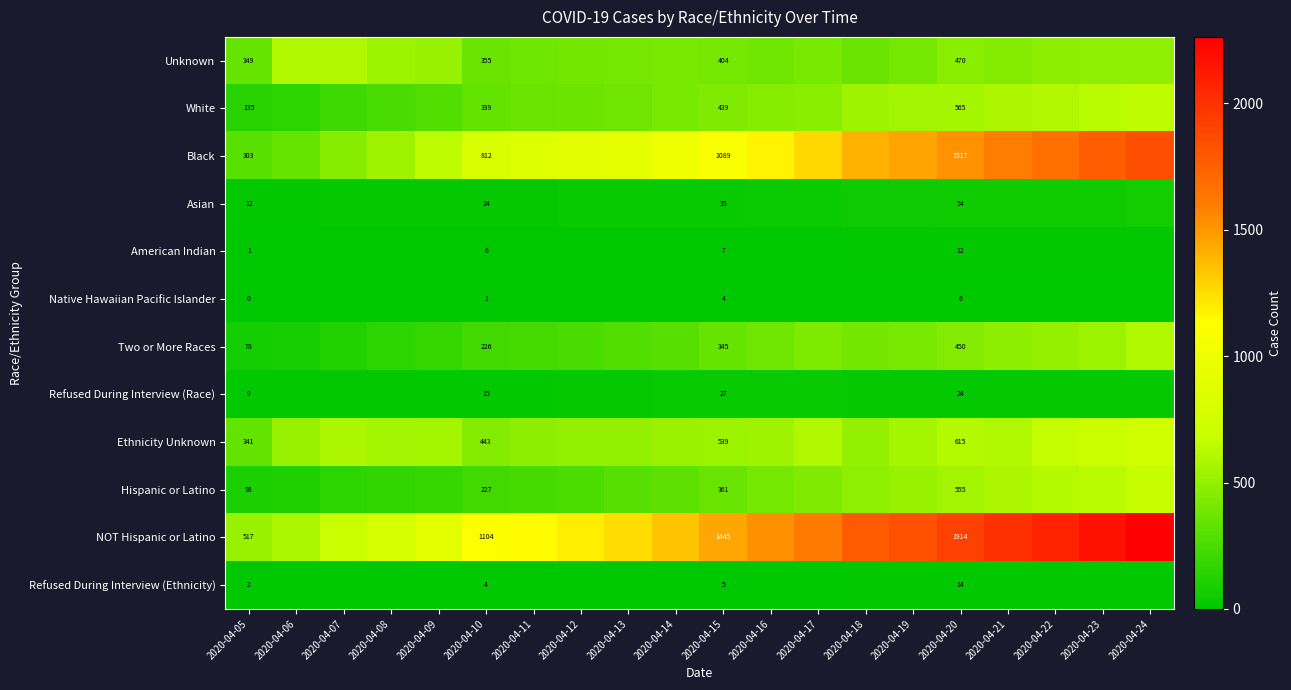

Rank the series at 2020-04-20 from lowest to highest value.

Native Hawaiian Pacific Islander, American Indian, Refused During Interview (Ethnicity), Refused During Interview (Race), Asian, Two or More Races, Unknown, Hispanic or Latino, White, Ethnicity Unknown, Black, NOT Hispanic or Latino